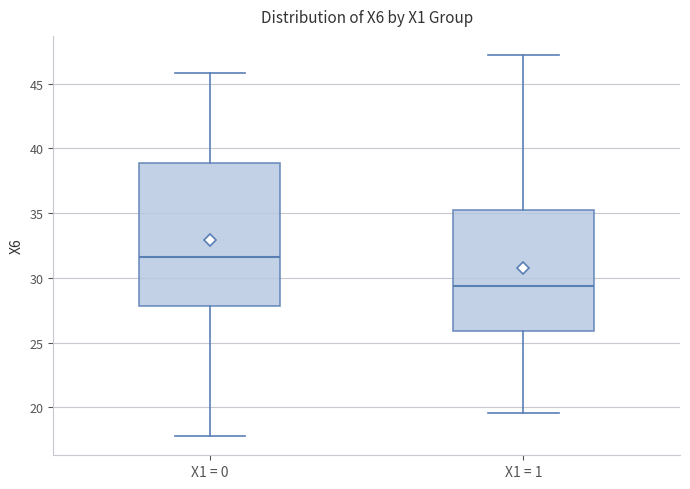

Which box is the tallest, from its lower edge to its upper edge?

X1 = 0